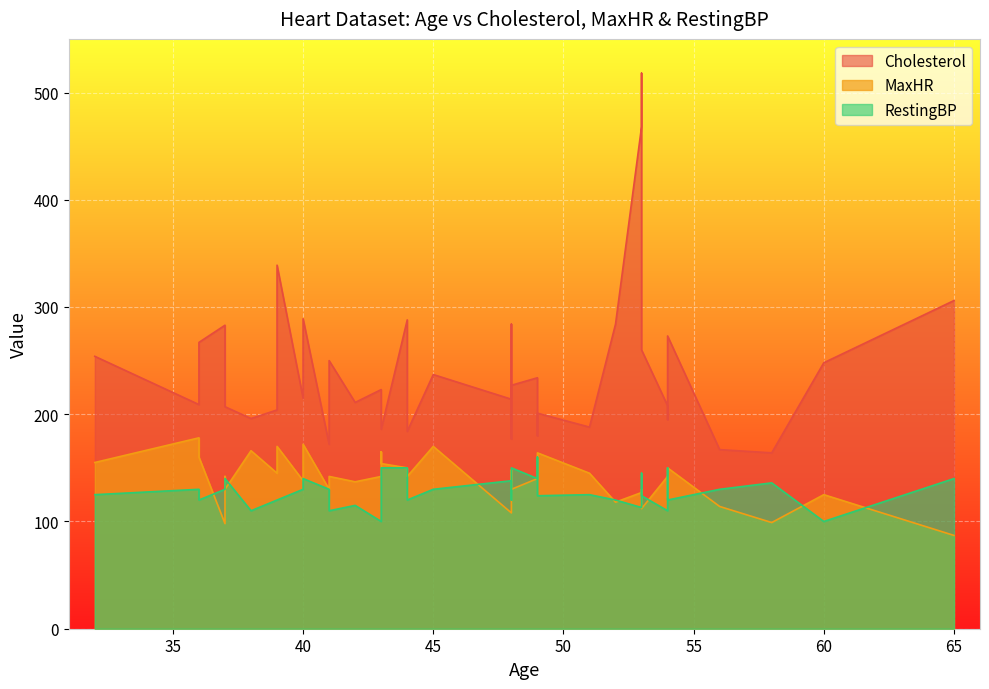

What is the approximate value of Cholesterol at 56?

167